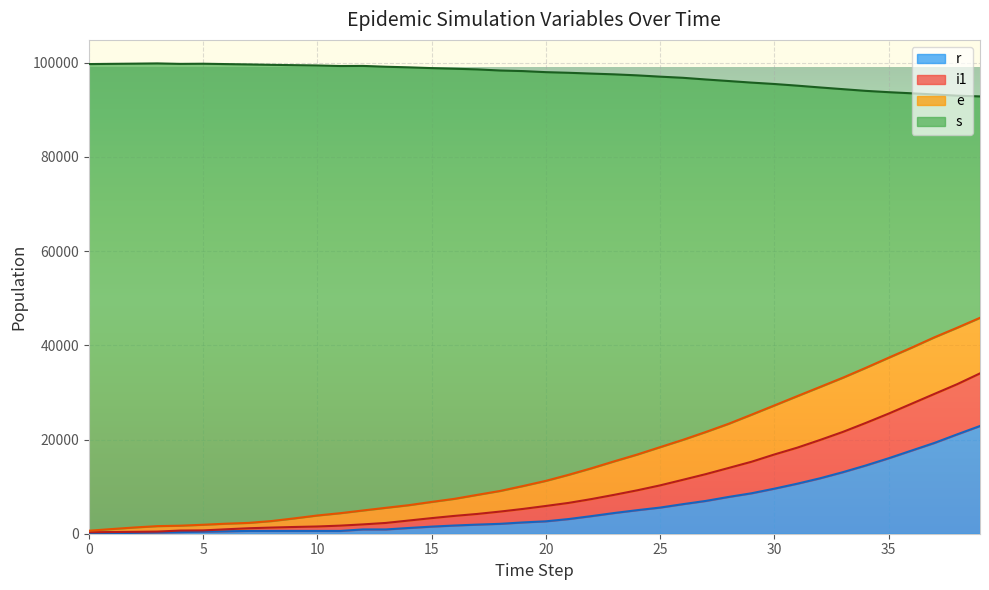

How many lines are shown in the chart?

4